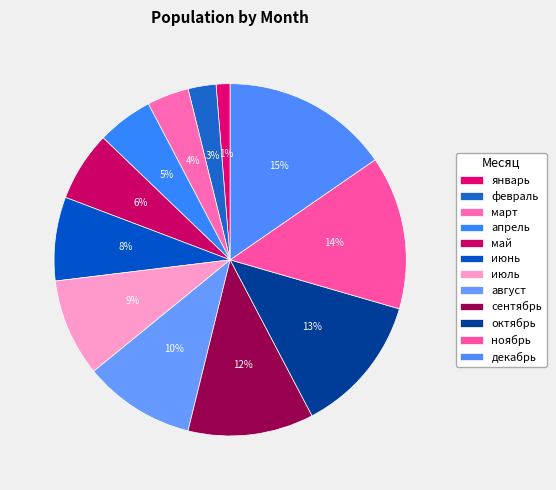

To the nearest percent, what is the difference between the ноябрь and август slice percentages?

4%